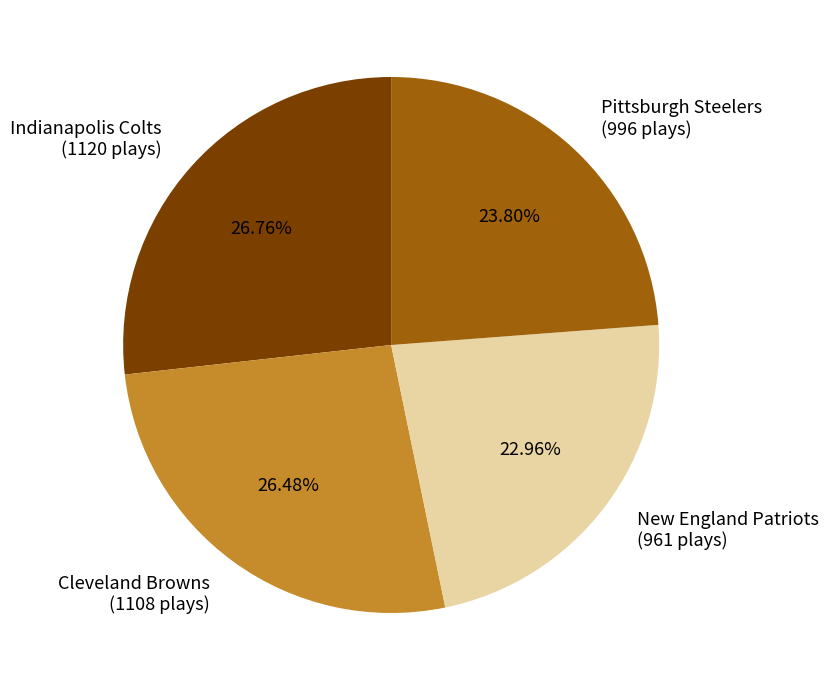

What is the ratio of the value at Pittsburgh Steelers (996 plays) to the value at Indianapolis Colts (1120 plays)?

0.9